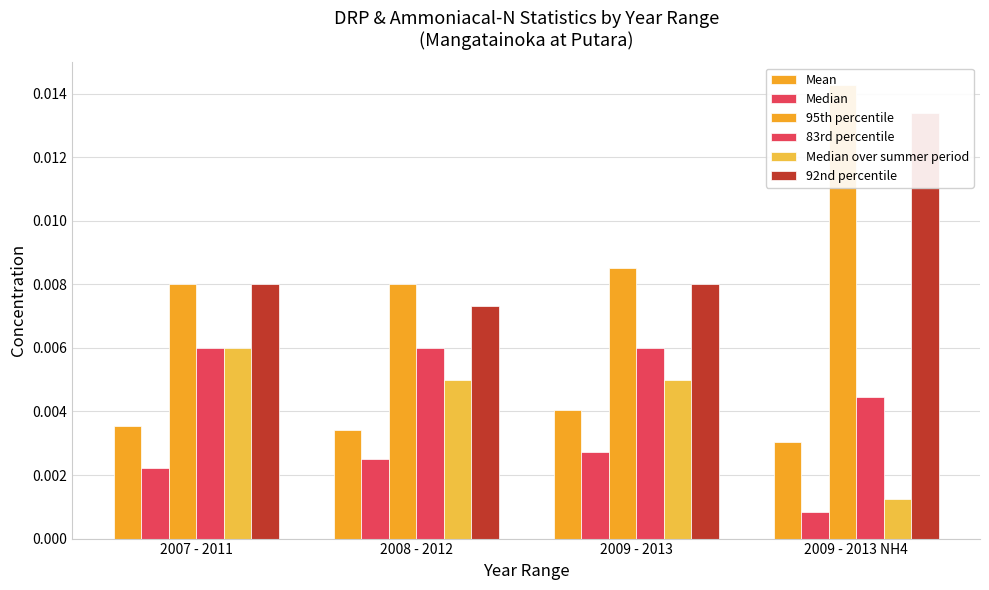

Which category has the highest value across all series?

2009 - 2013 NH4